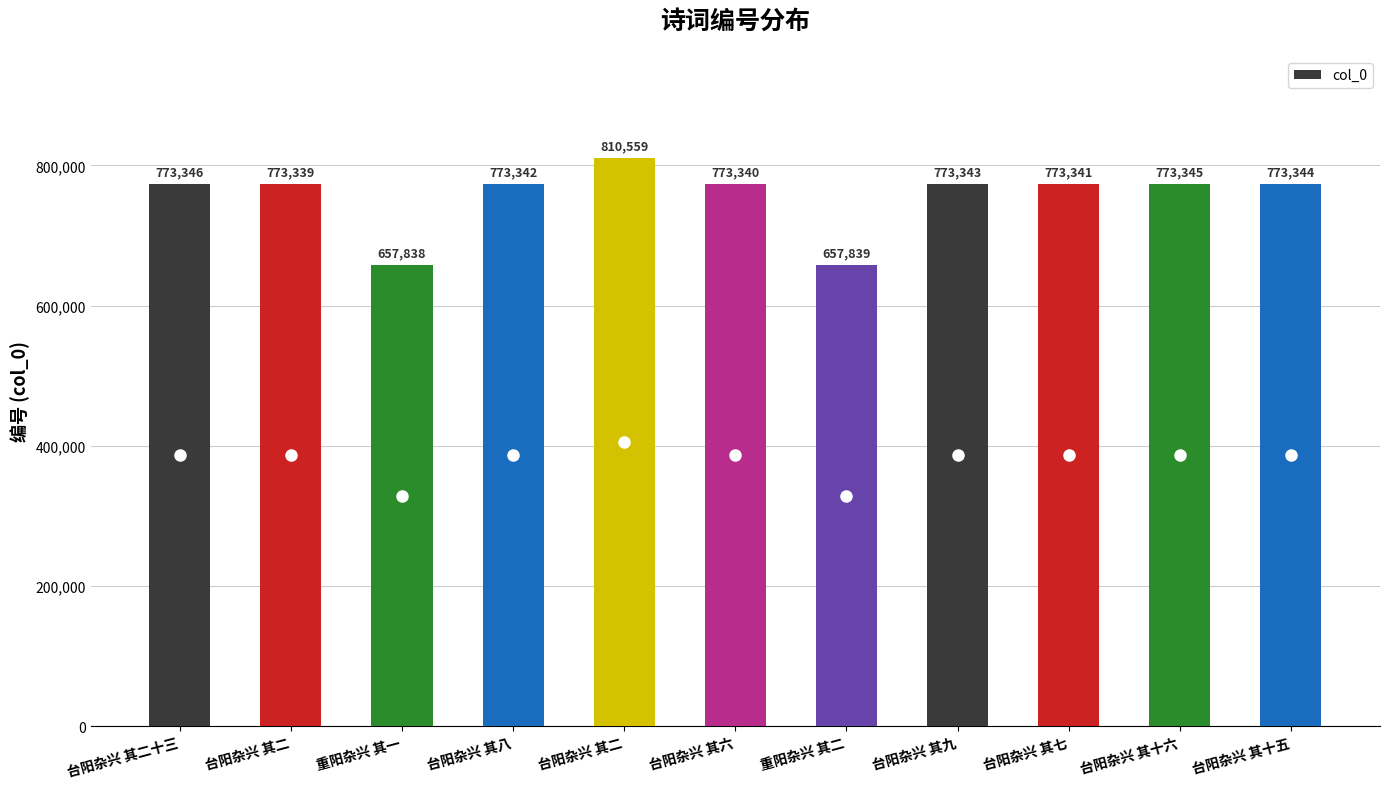

Count the number of data series in this chart.

1